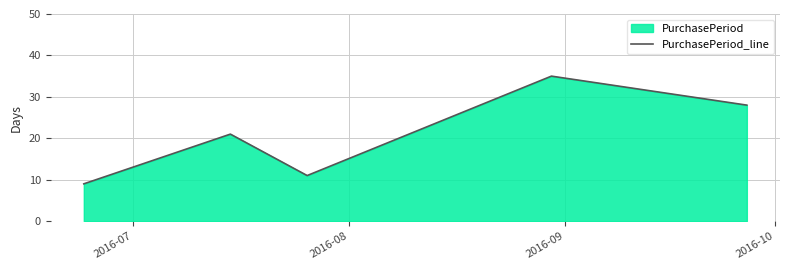

What is the smallest value displayed?

9